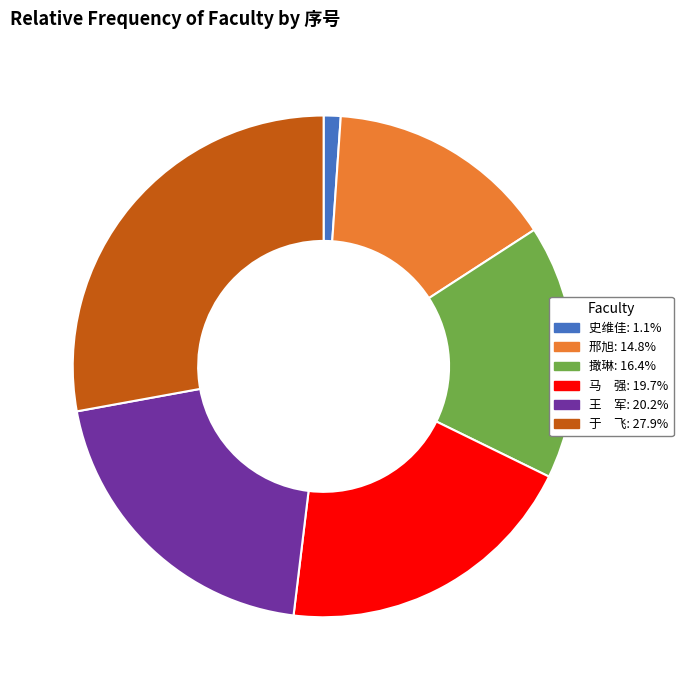

Does any single category account for the majority?

No